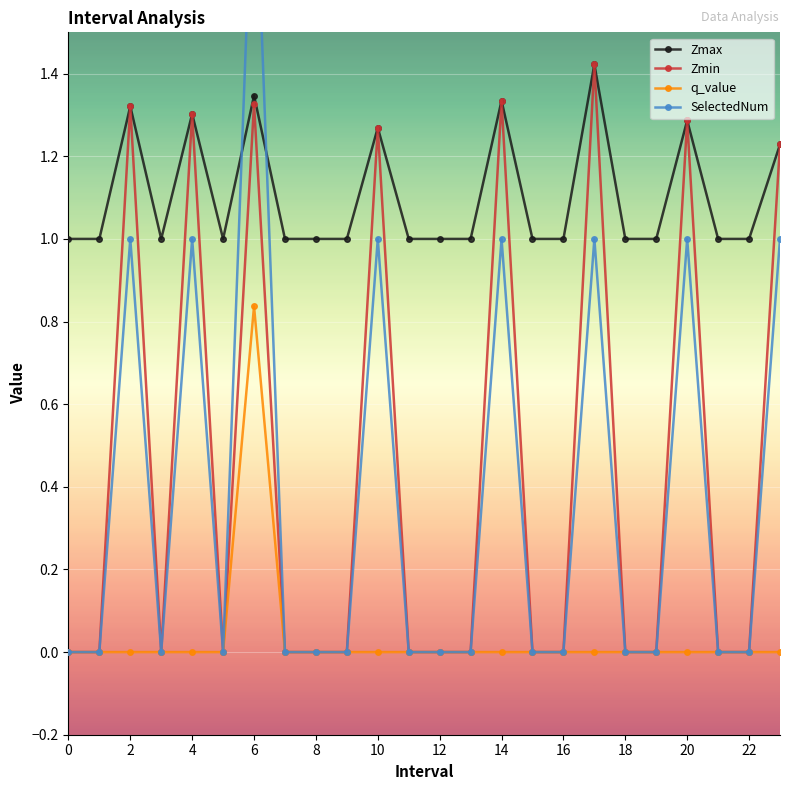

Is it true that q_value equals -0.0 at 23?

True